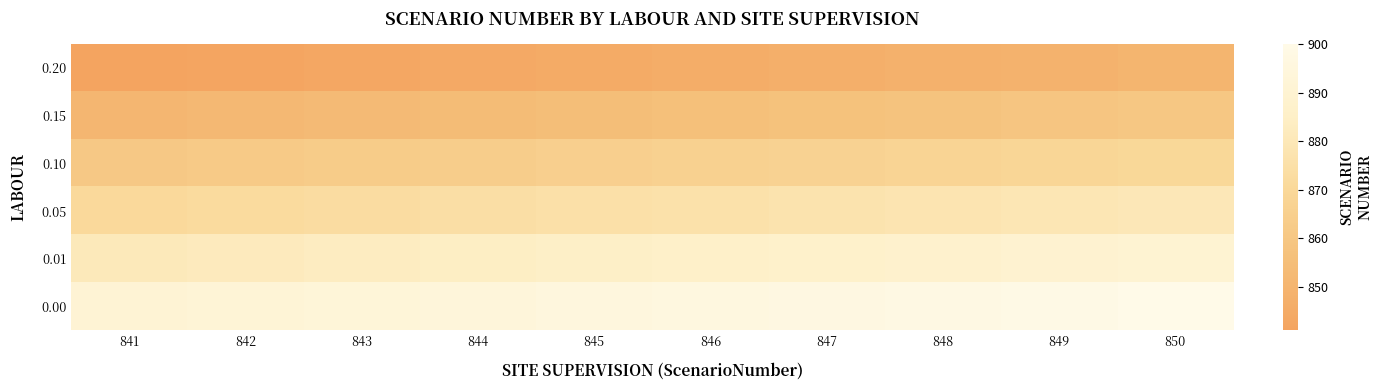

Where does the 0.20 series first go above 846?

847